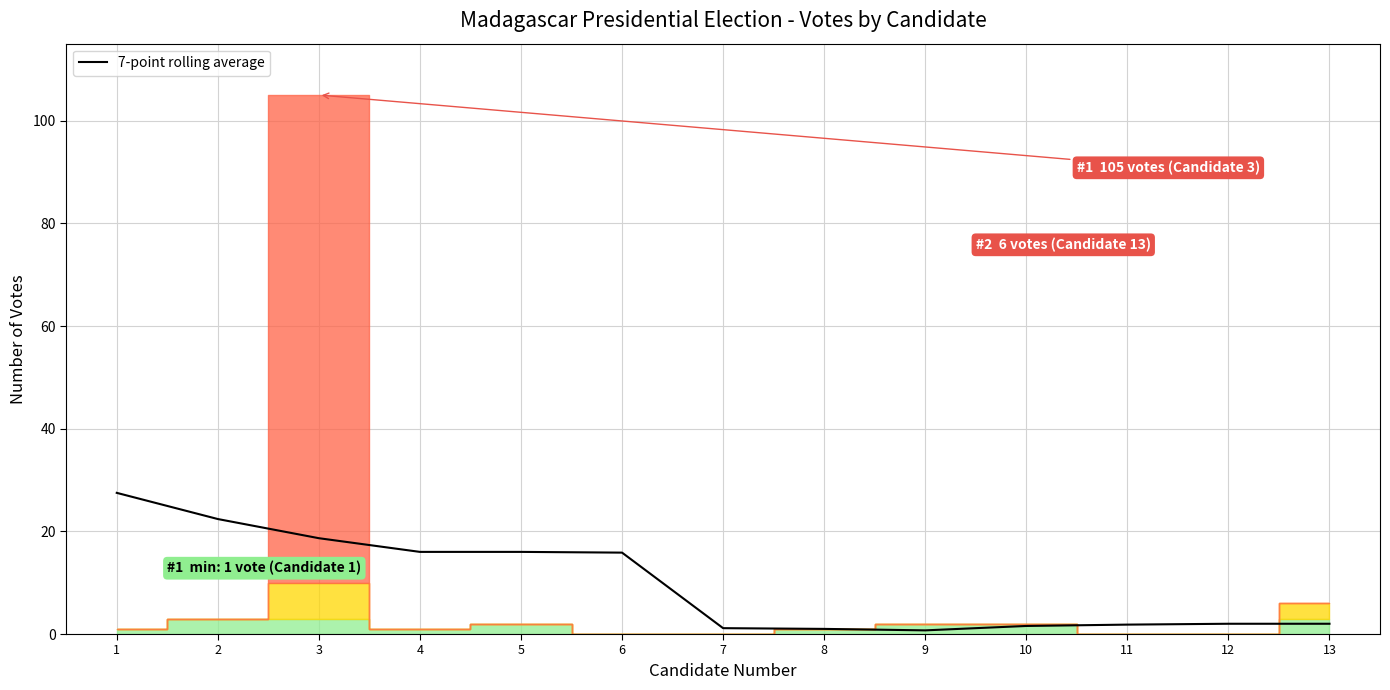

What is the smallest value displayed?

0.7